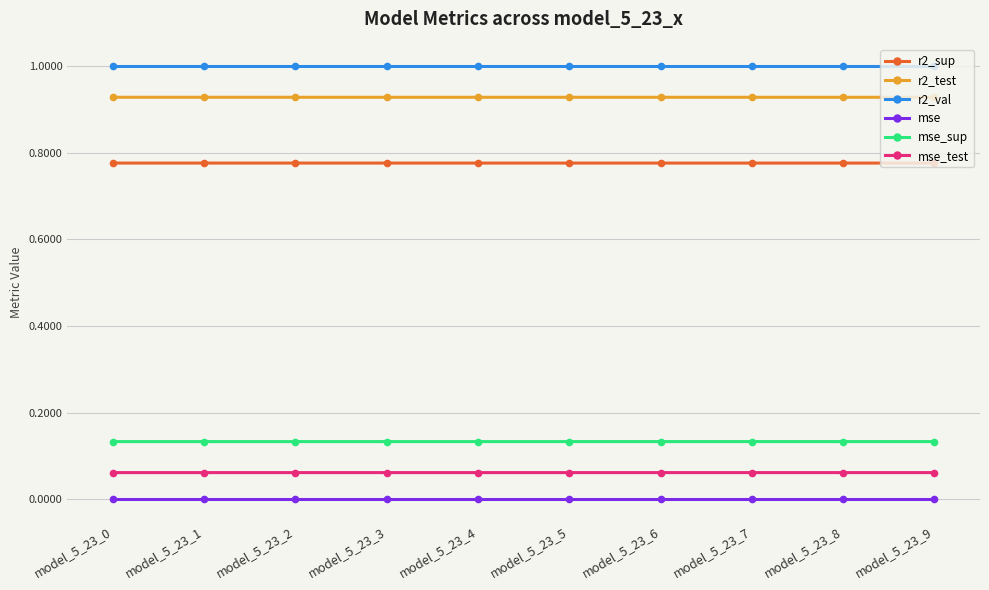

True or false: mse_test and r2_sup cross at least once.

False